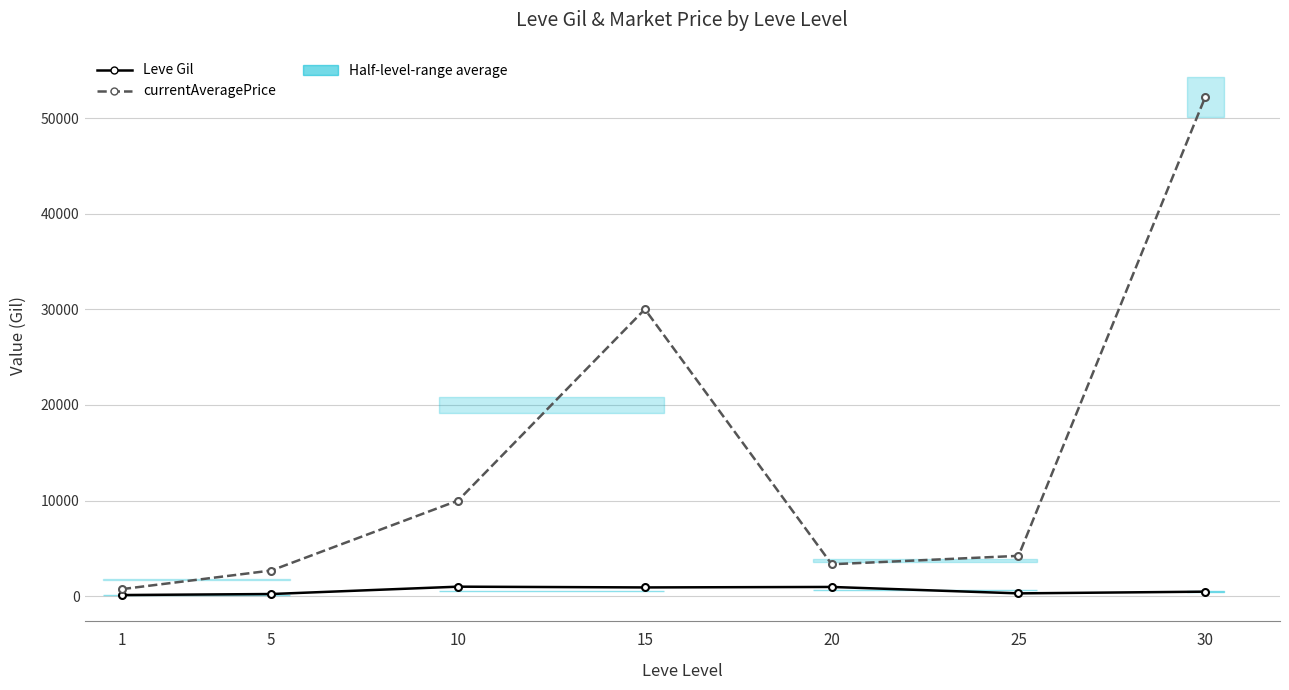

Where is the first local maximum for Leve Gil?

10